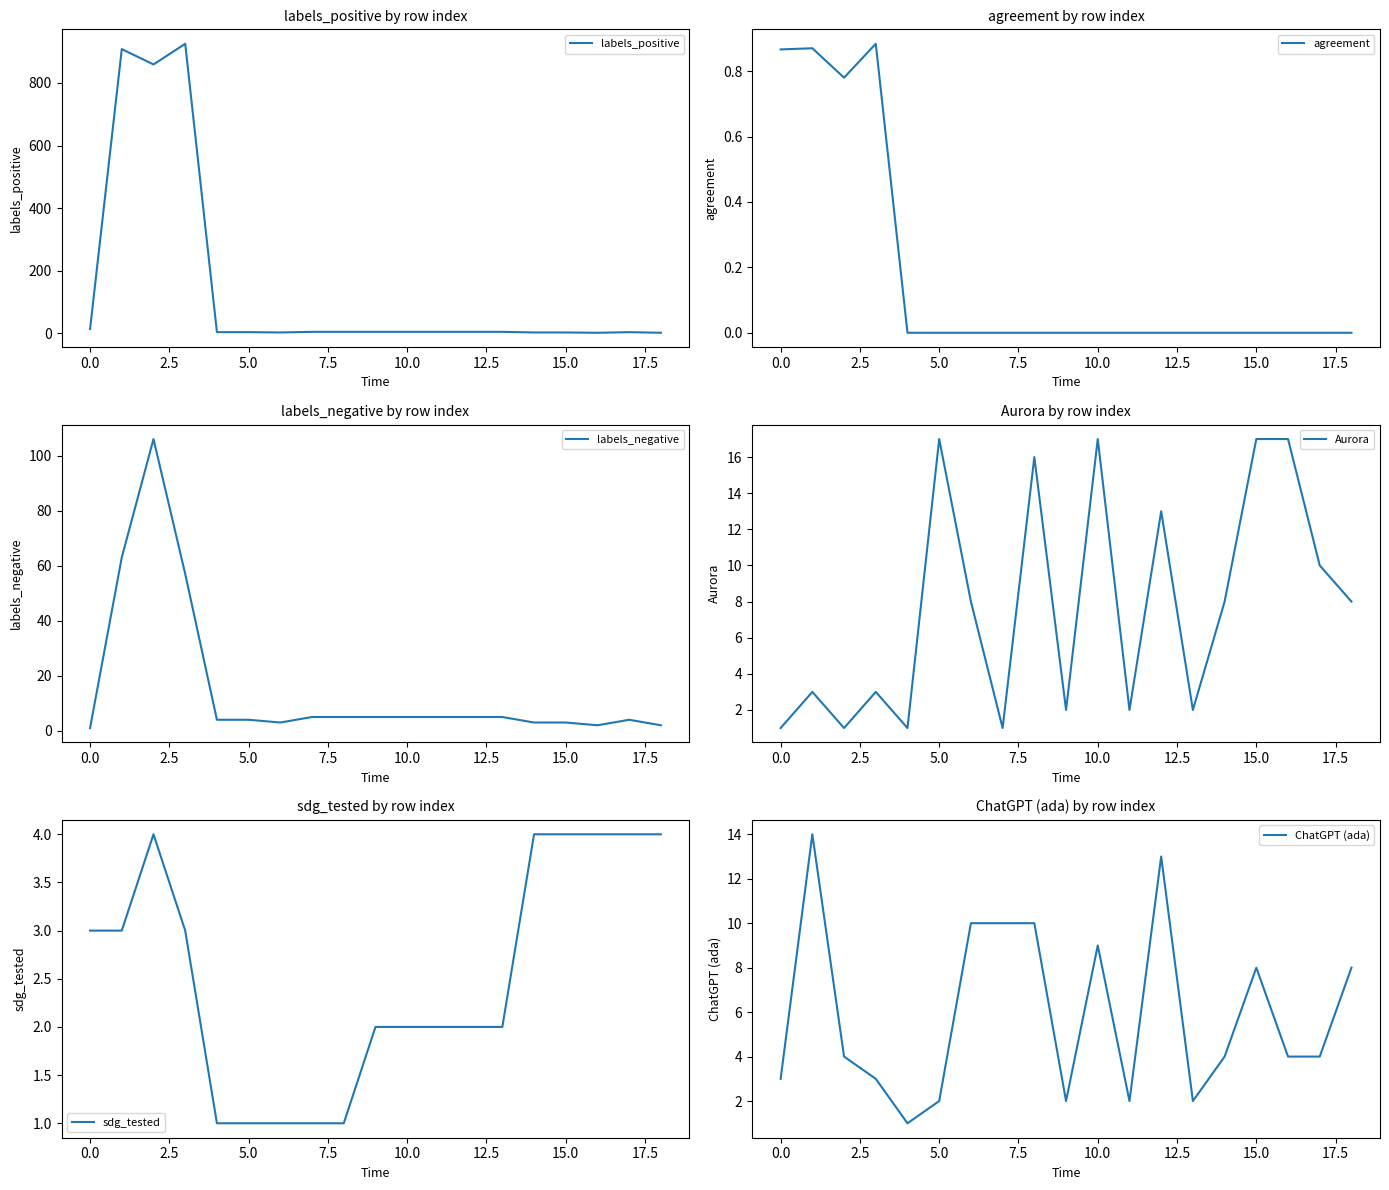

What is the value of the Aurora point at the 8th from the left?

1.0